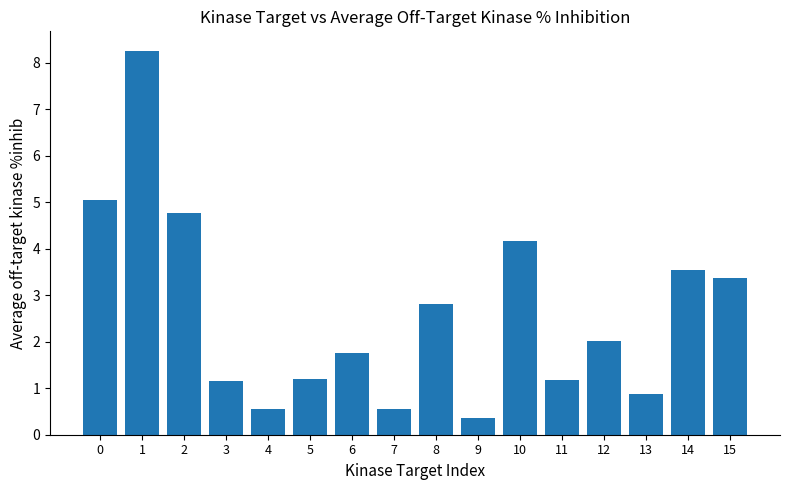

At which label is the value closest to 4?

10